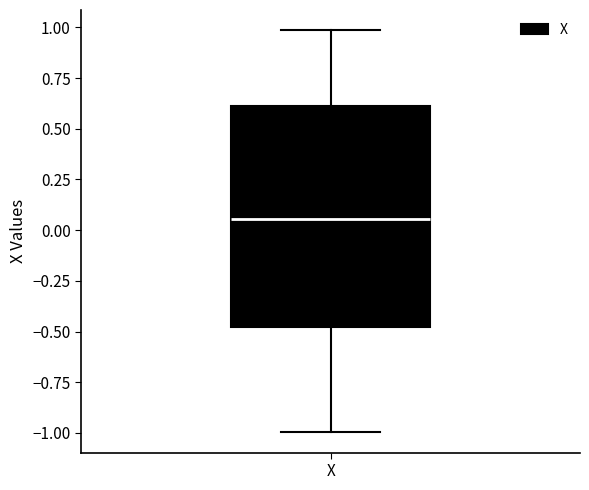

Transcribe this box plot: give where the median line is, the range the box spans, and where the two whiskers end, as read against the y-axis. The values are not printed on the chart, so give them approximately, as read against the axis.

median 0.05, box -0.50 to 0.60, whiskers -1.00 to 1.00